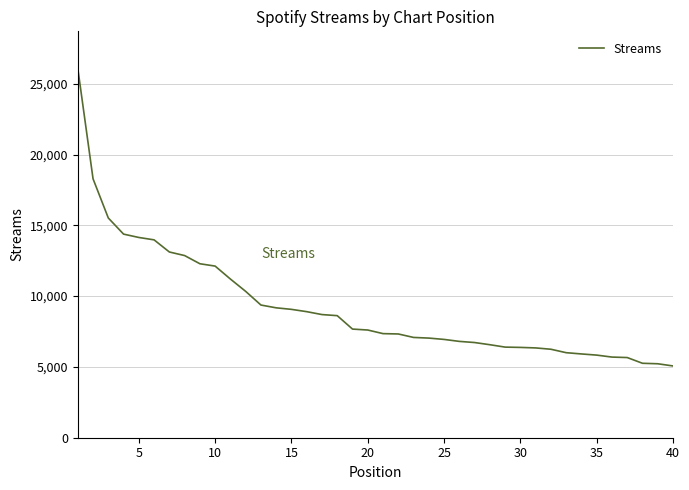

What is the average value?

9232